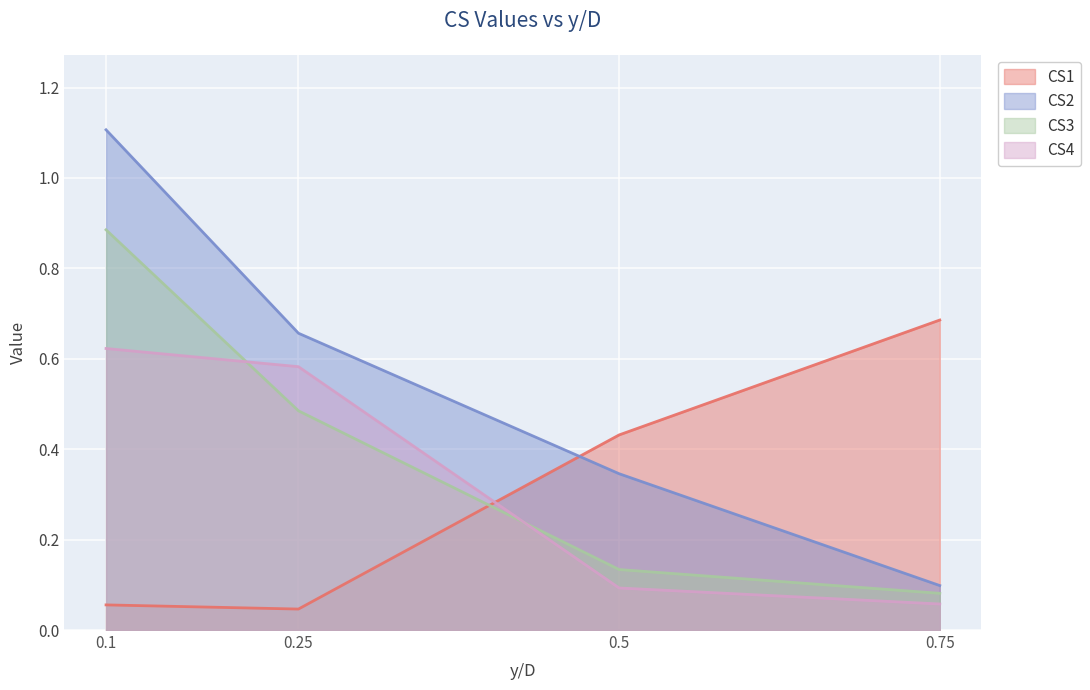

The value of CS2 at 0.5 is 0.3. True or false?

True